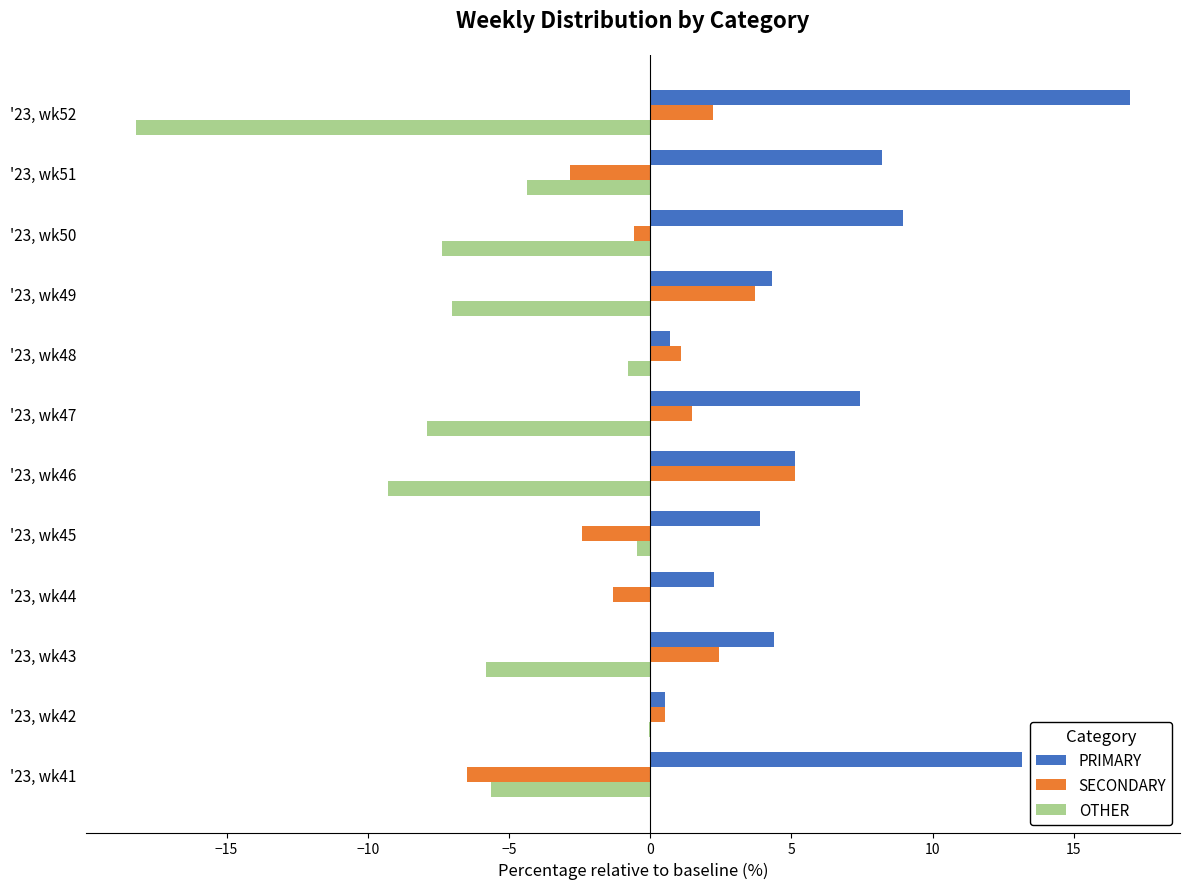

Which series has the largest total across all categories?

PRIMARY